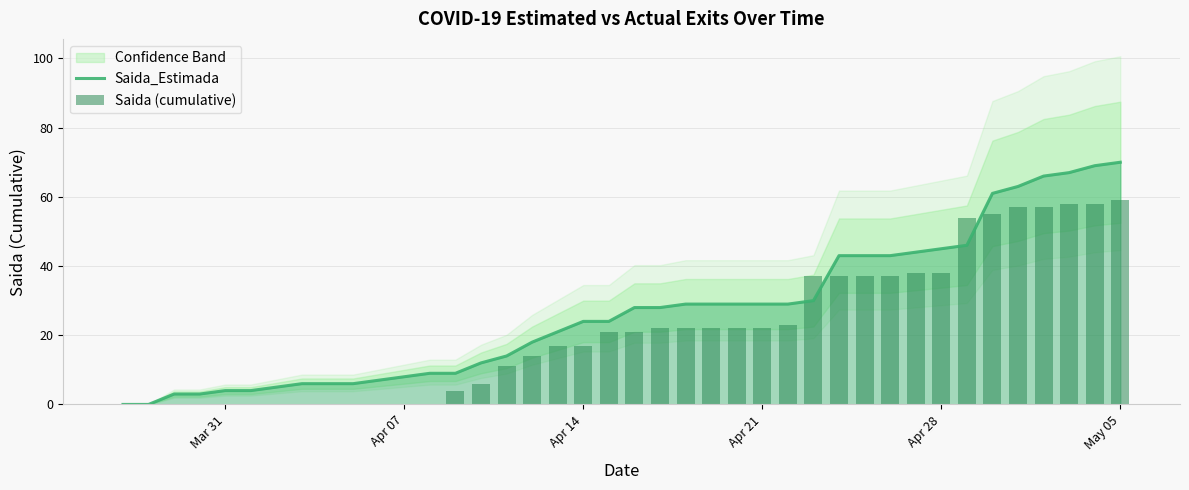

At which label does Saida (cumulative) reach its minimum?

Mar 31